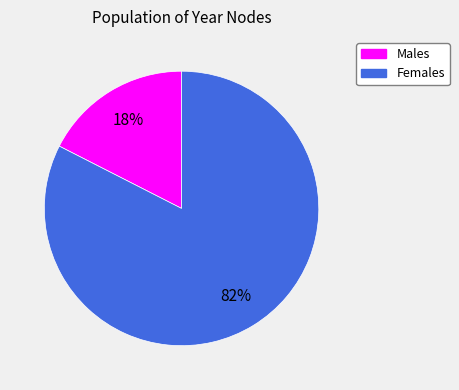

Is there any slice that represents more than half of the pie?

Yes